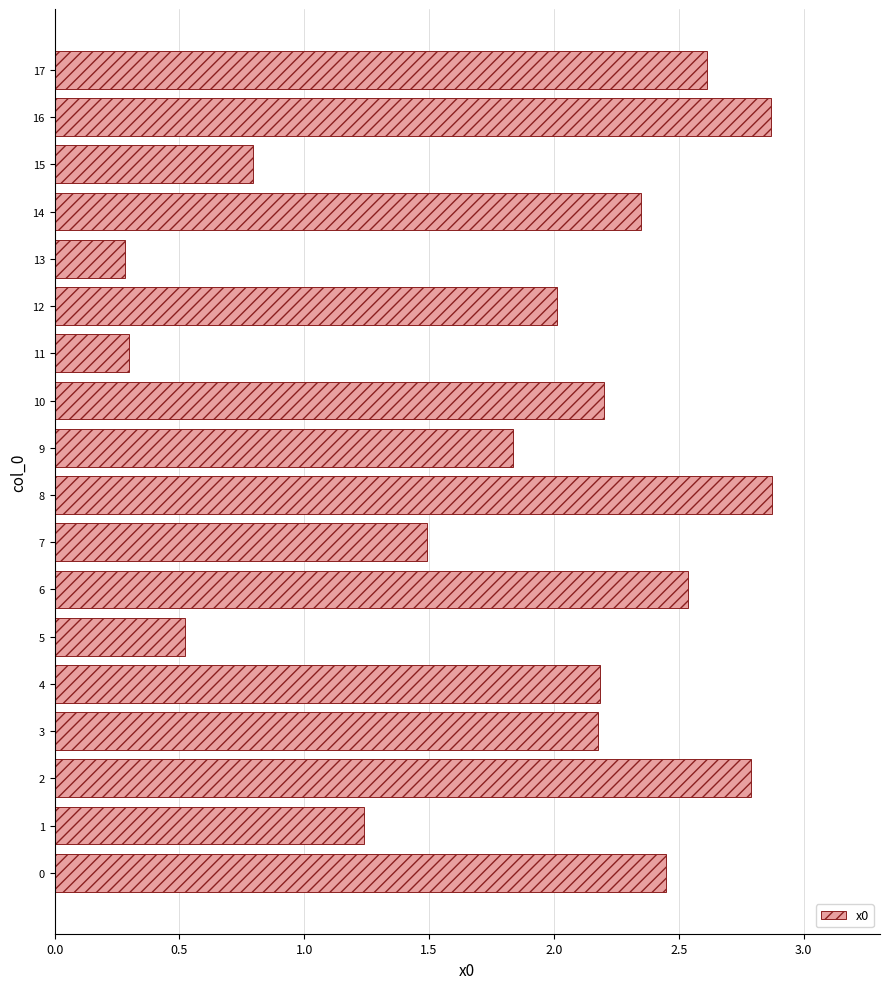

Is it true that the value at 14 is 3.5?

False